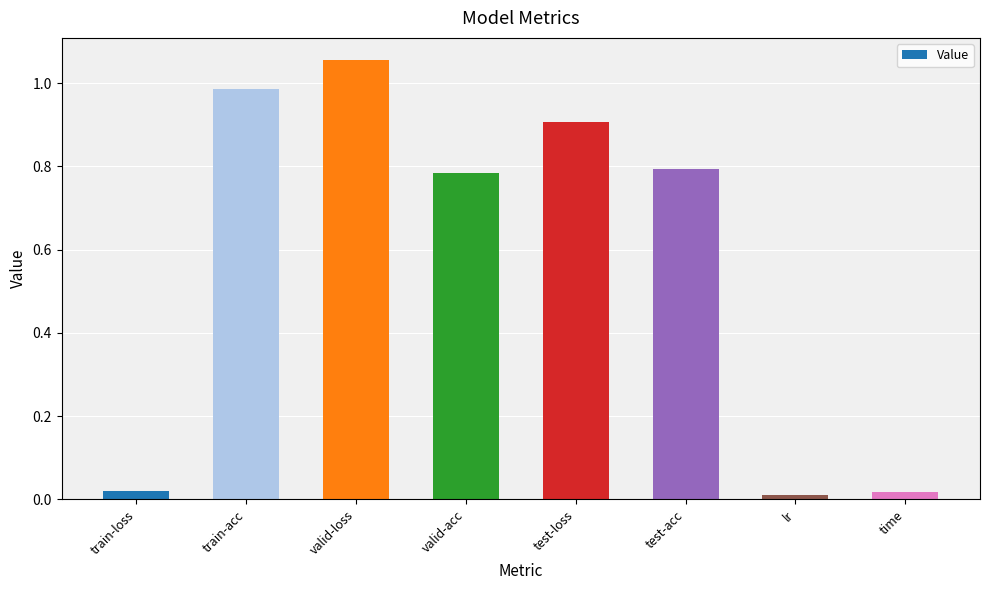

Which category has the highest value across all series?

valid-loss